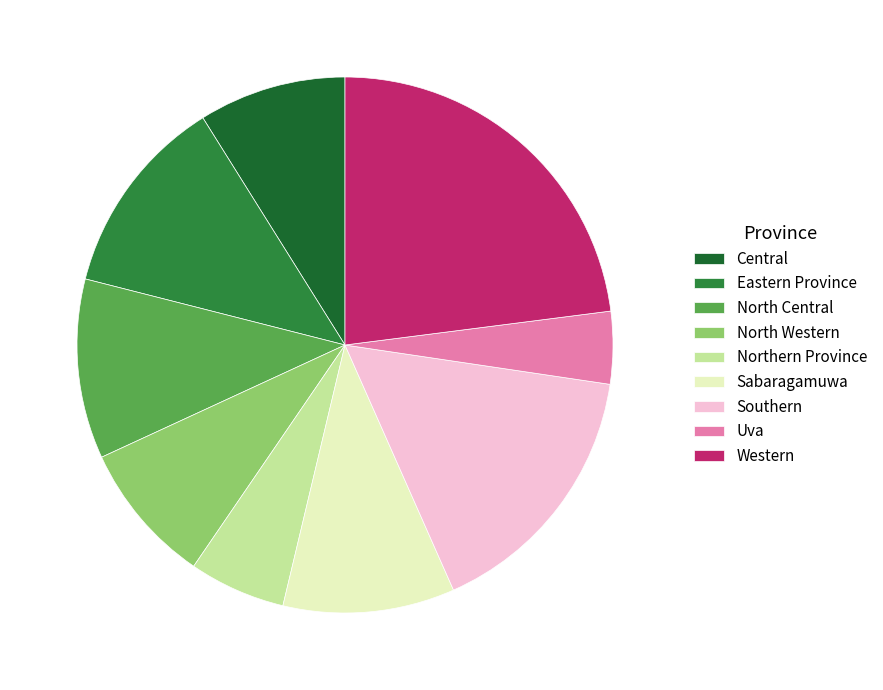

True or false: Sabaragamuwa accounts for 23% of the total.

False